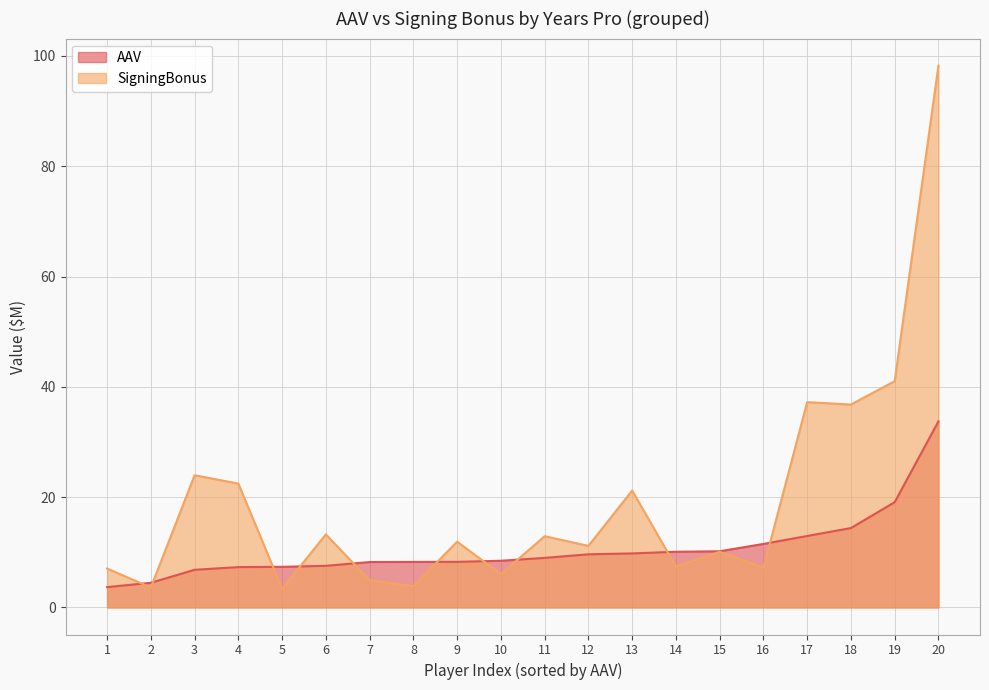

Where is the first local maximum for SigningBonus?

3